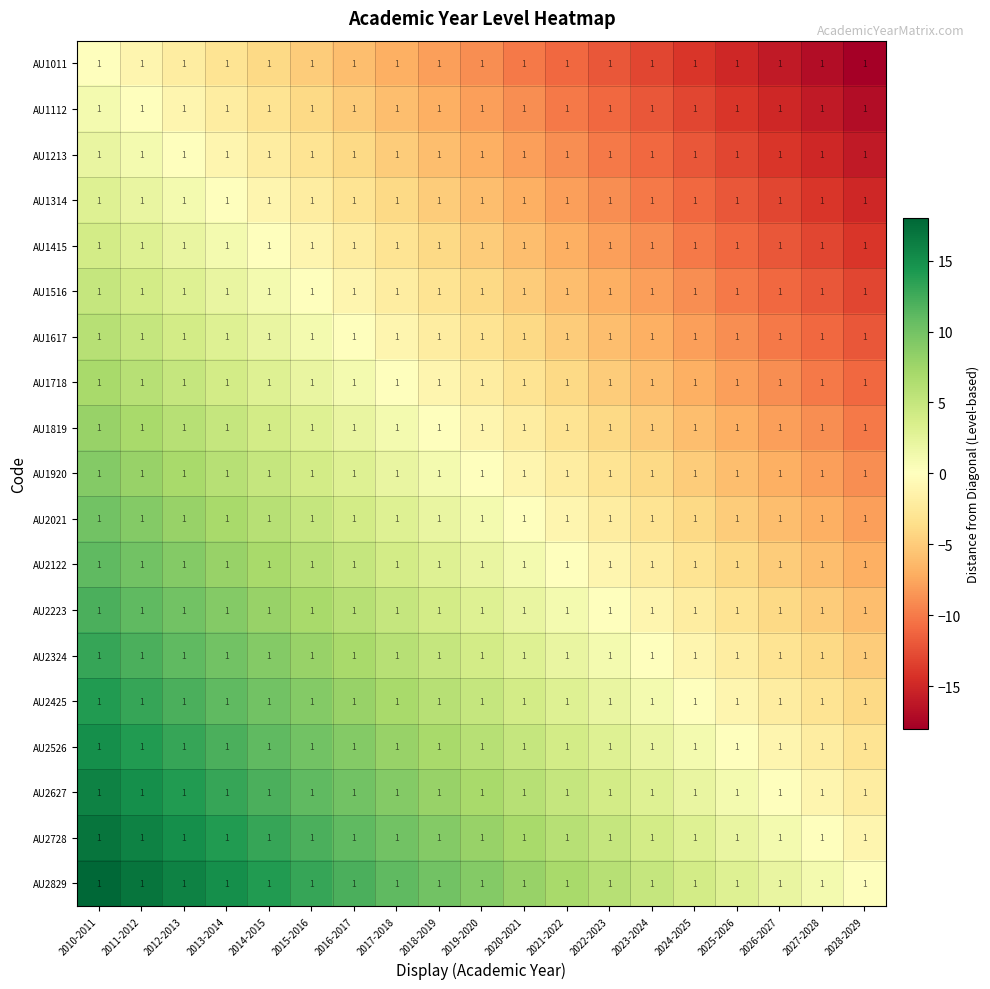

Count the number of categories in the chart.

19